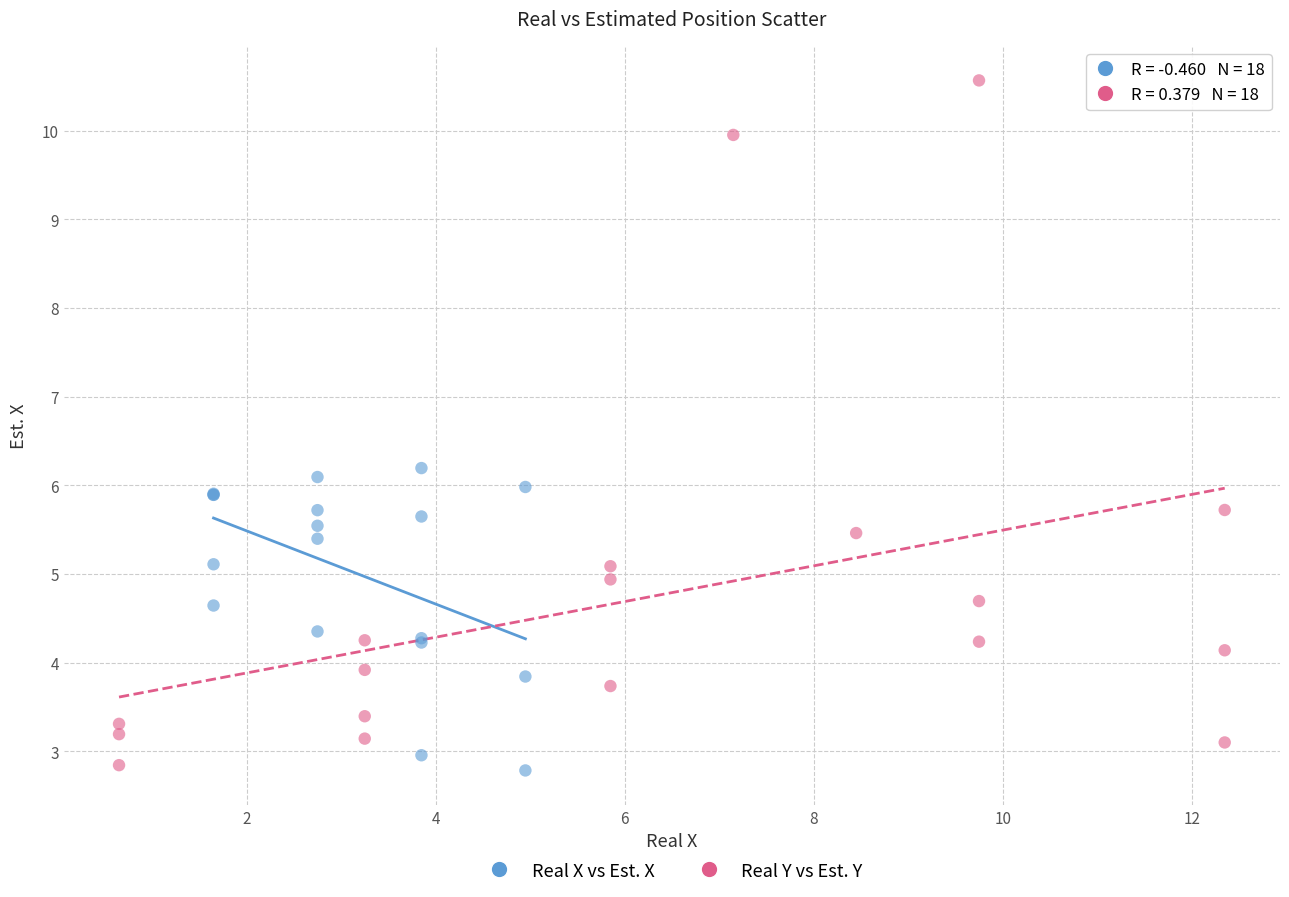

Which series has the largest Y range (max minus min)?

Real Y vs Est. Y